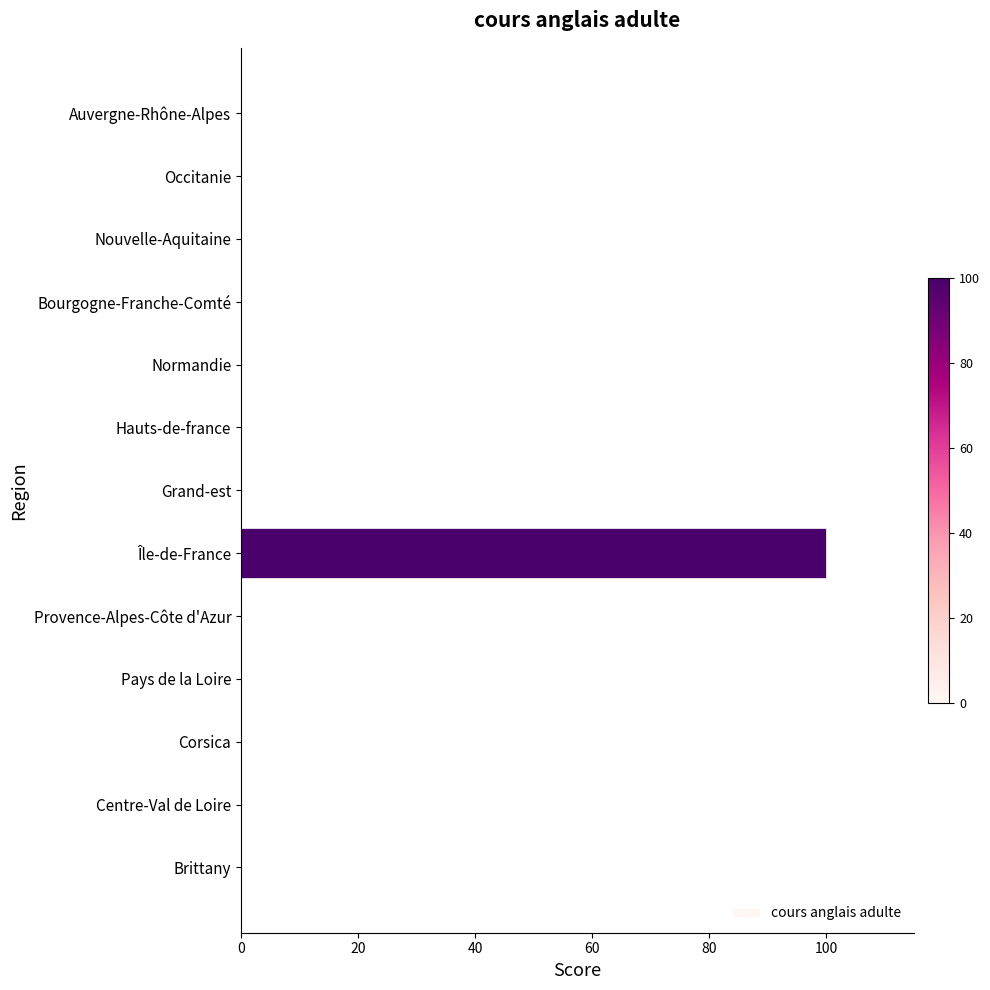

Reading top to bottom, transcribe all the data shown in this chart.

Auvergne-Rhône-Alpes=0	Occitanie=0	Nouvelle-Aquitaine=0	Bourgogne-Franche-Comté=0	Normandie=0	Hauts-de-france=0	Grand-est=0	Île-de-France=100	Provence-Alpes-Côte d'Azur=0	Pays de la Loire=0	Corsica=0	Centre-Val de Loire=0	Brittany=0